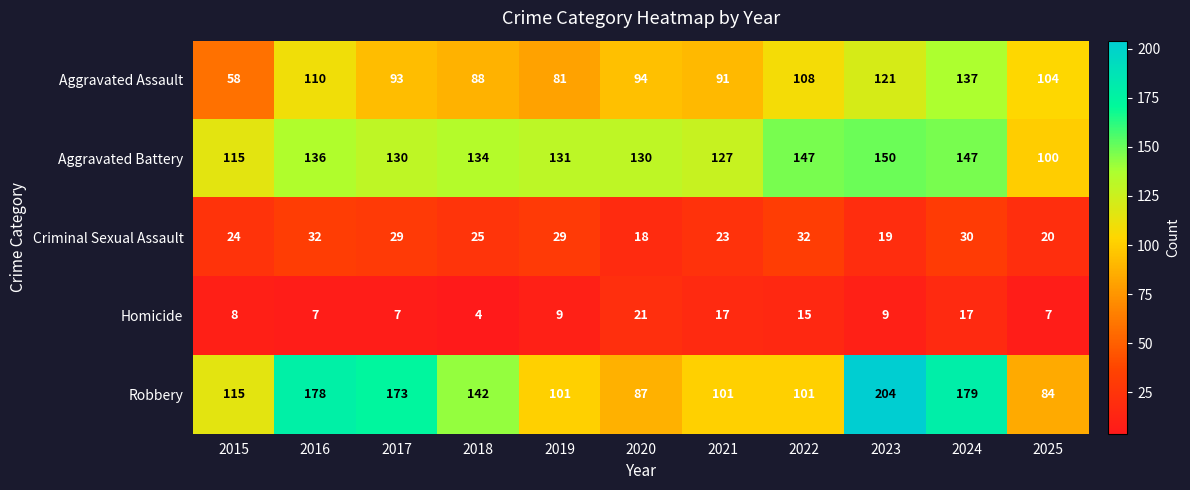

Where does the Criminal Sexual Assault series first go above 25?

2016